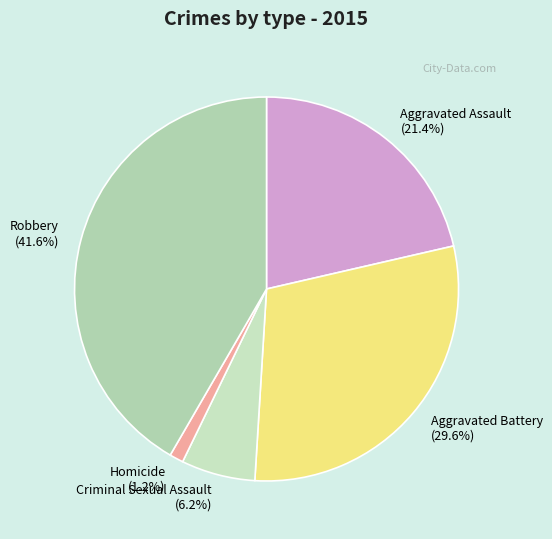

What percentage is NOT represented by Aggravated Battery?

70.4%